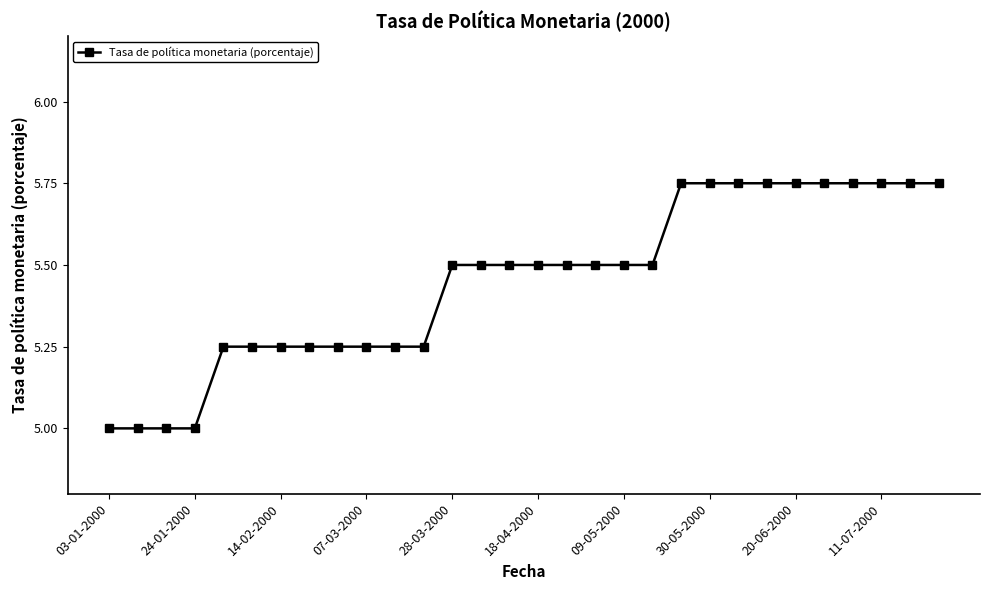

What is the smallest value displayed?

5.0